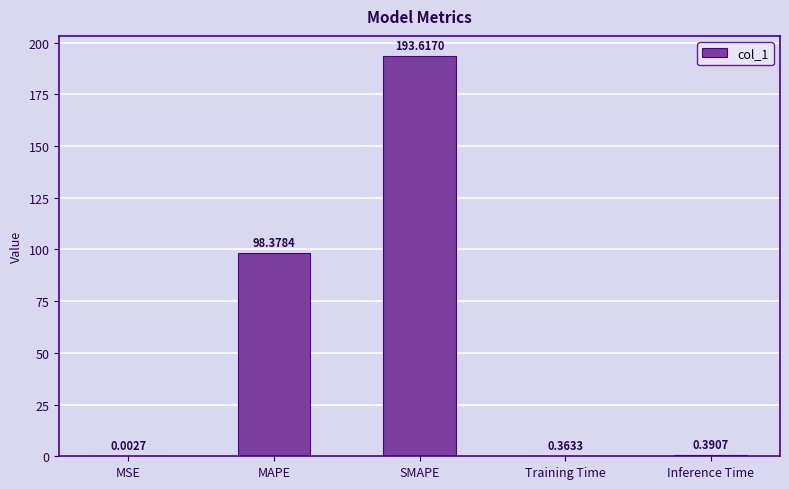

What is the greatest value displayed?

193.6